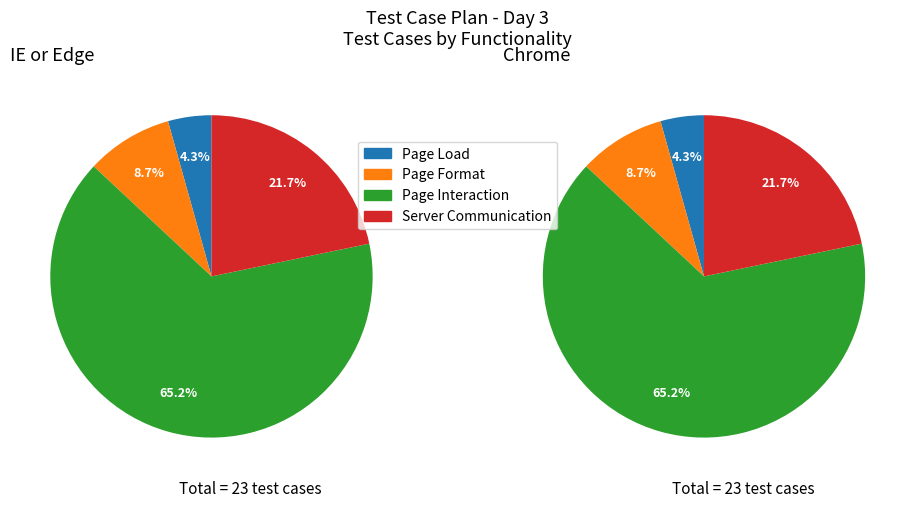

True or false: Page Format accounts for 9% of the total.

True